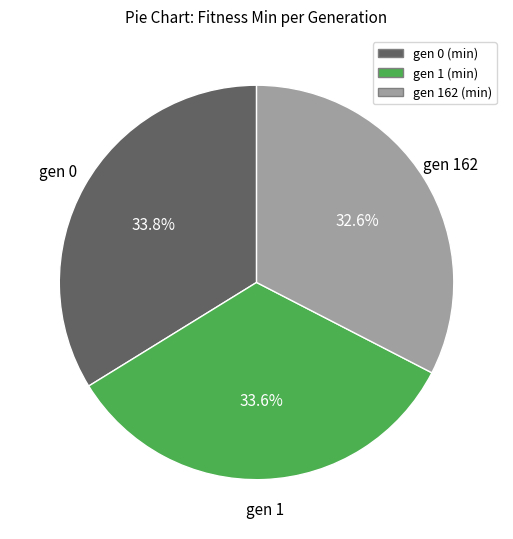

To the nearest percent, what percentage of the pie is gen 0 (min)?

34%